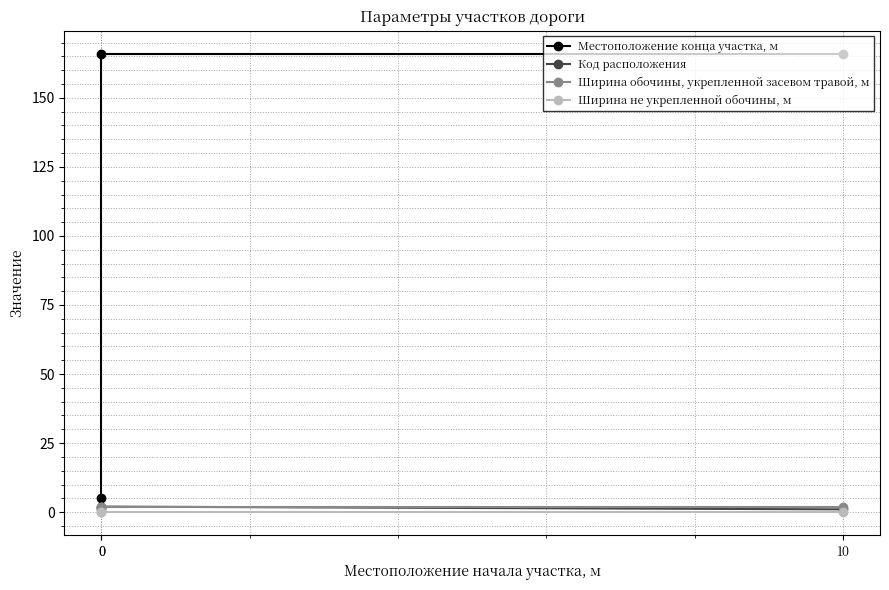

Which series has the largest total across all categories?

Местоположение конца участка, м